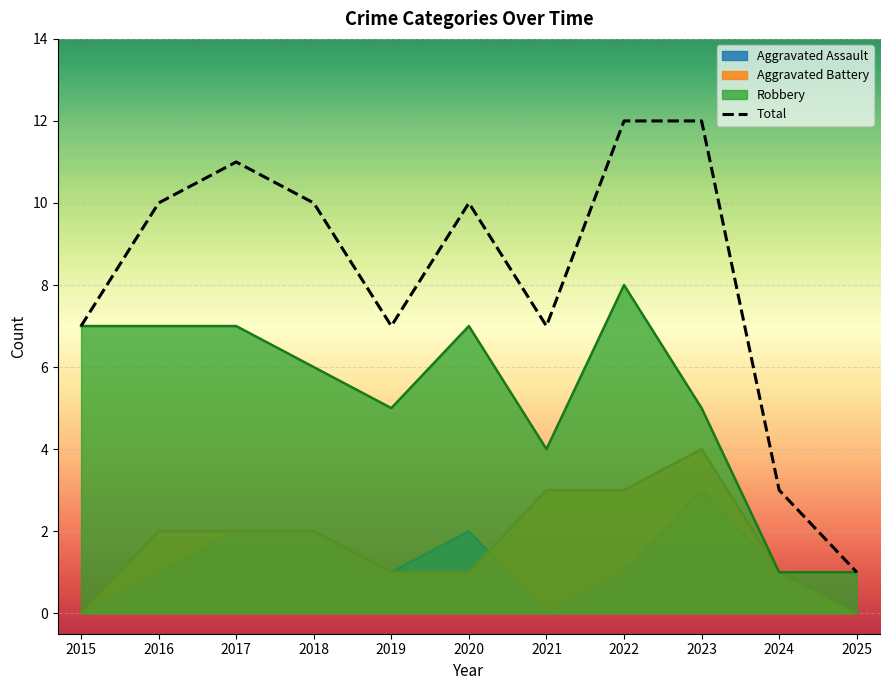

True or false: the data shows 7 at 2021.

True